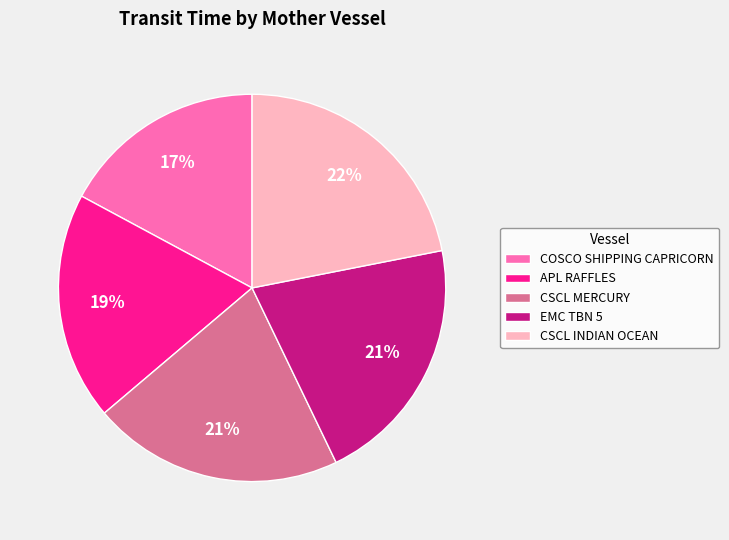

To the nearest percent, what is the difference between the largest and smallest slice percentages?

5%